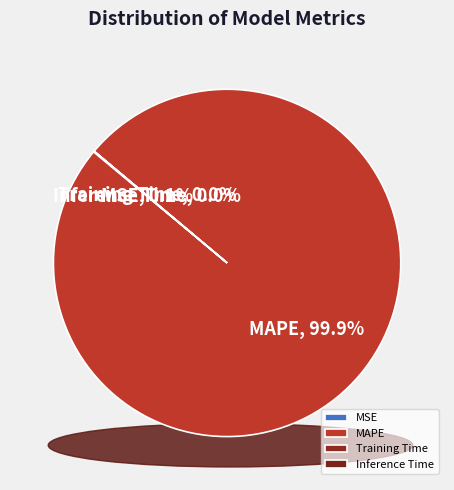

How many segments does this pie chart have?

4